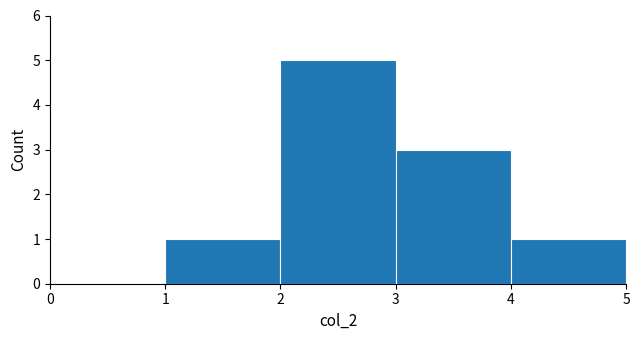

Reading left to right, transcribe this chart: for each bar, give the range it covers on the x-axis and its height. The values are not printed on the chart, so give them approximately, as read against the axis.

0 to 1: 0
1 to 2: 1
2 to 3: 5
3 to 4: 3
4 to 5: 1